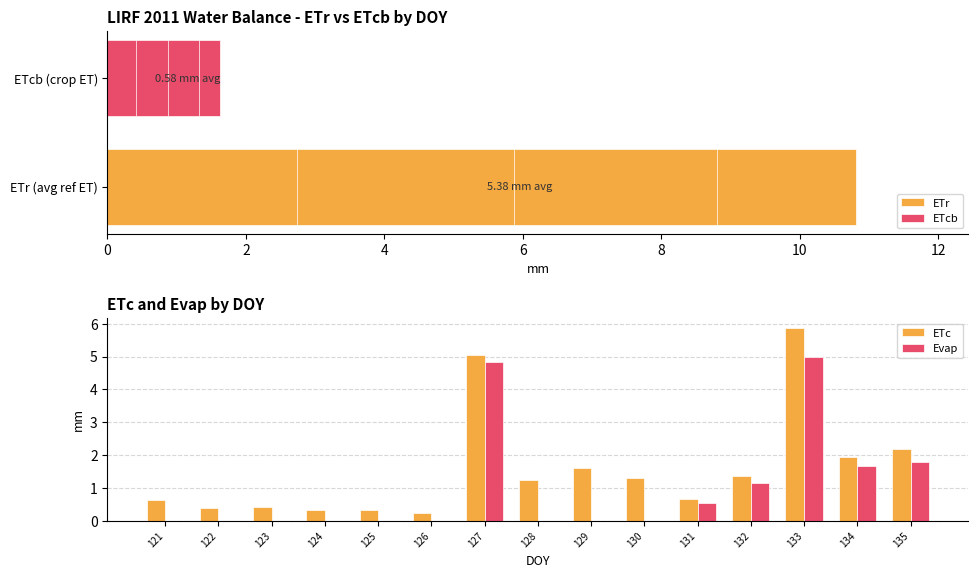

What is the sum of the ETc values at 123 and 126?

0.7